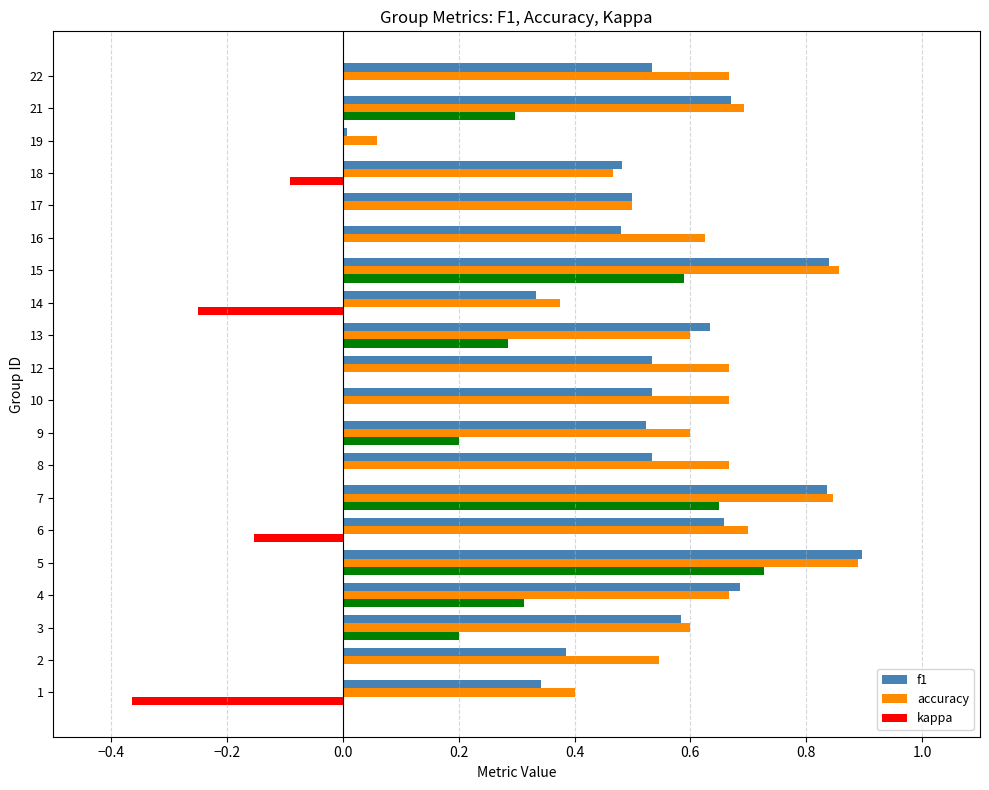

Is it true that f1 equals 0.2 at 19?

False